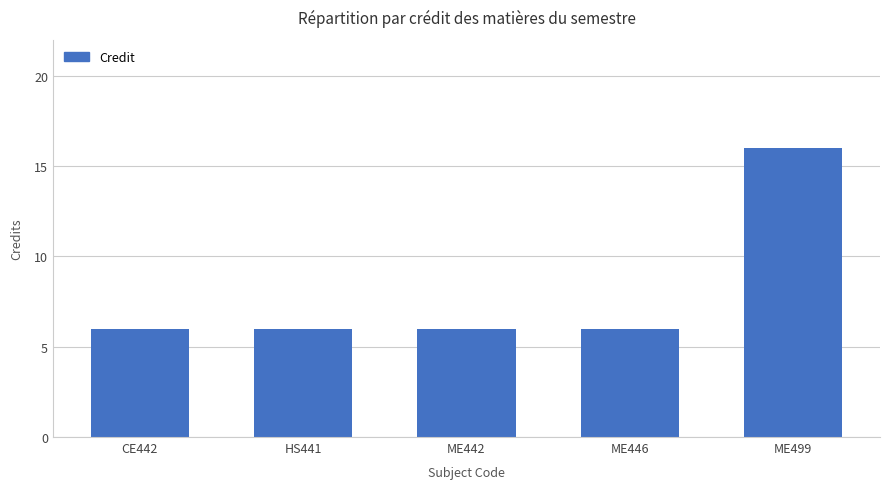

What is the greatest value displayed?

16